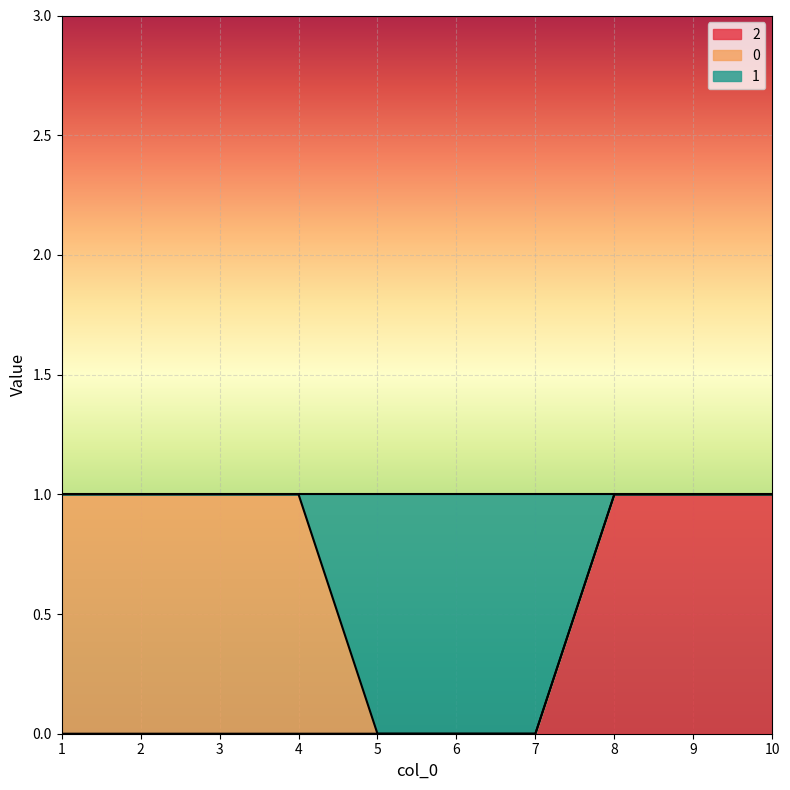

Which series has the largest range (max minus min)?

1